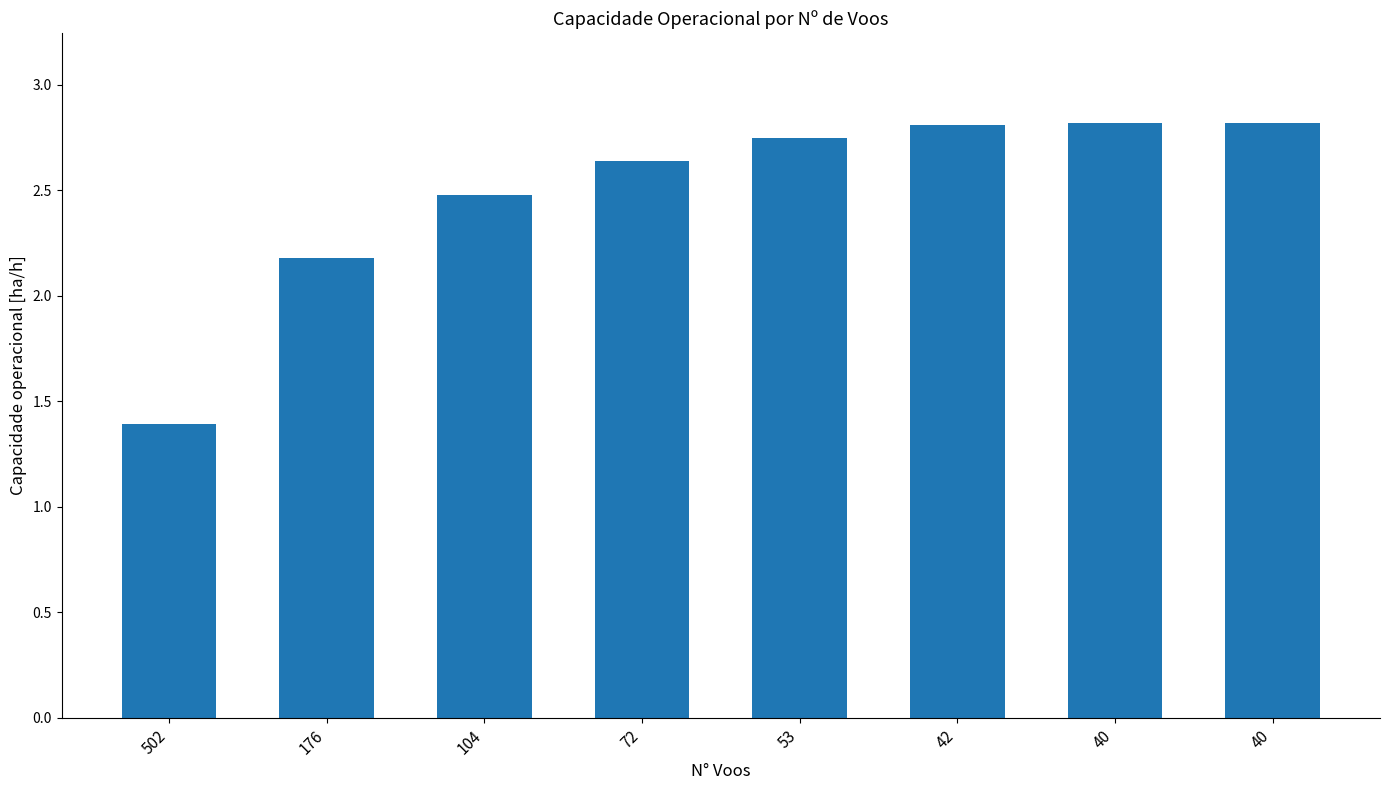

Count the values in the range 2 to 3.

7